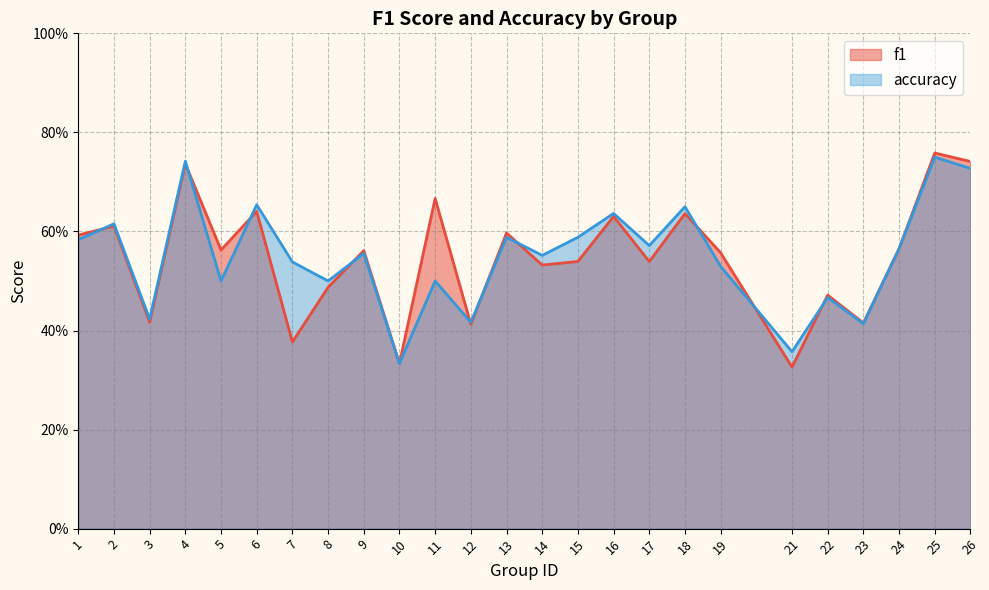

Is the value of f1 at 24 greater than the value of accuracy at 25?

No